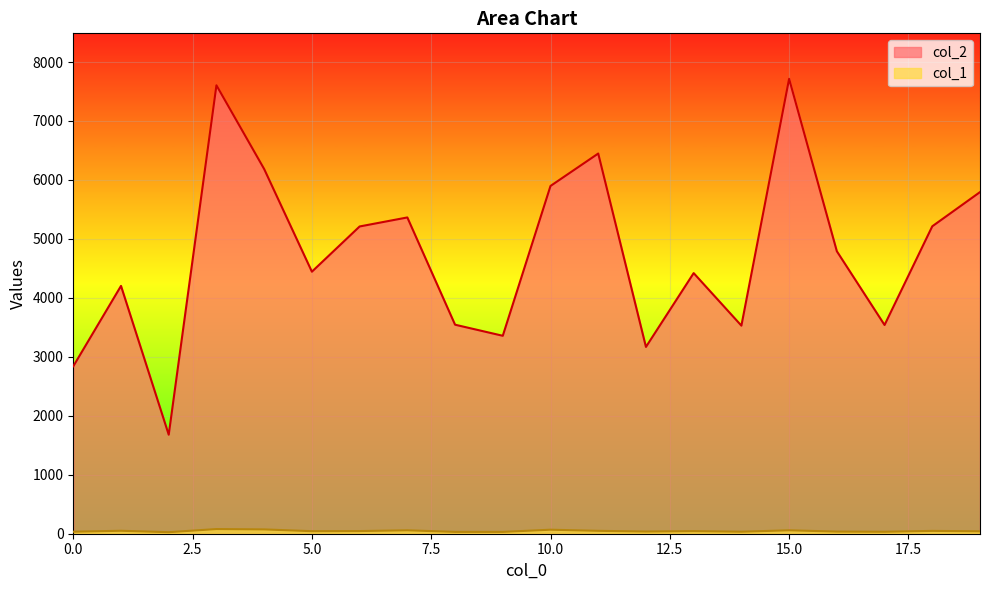

What is the greatest value displayed?

7715